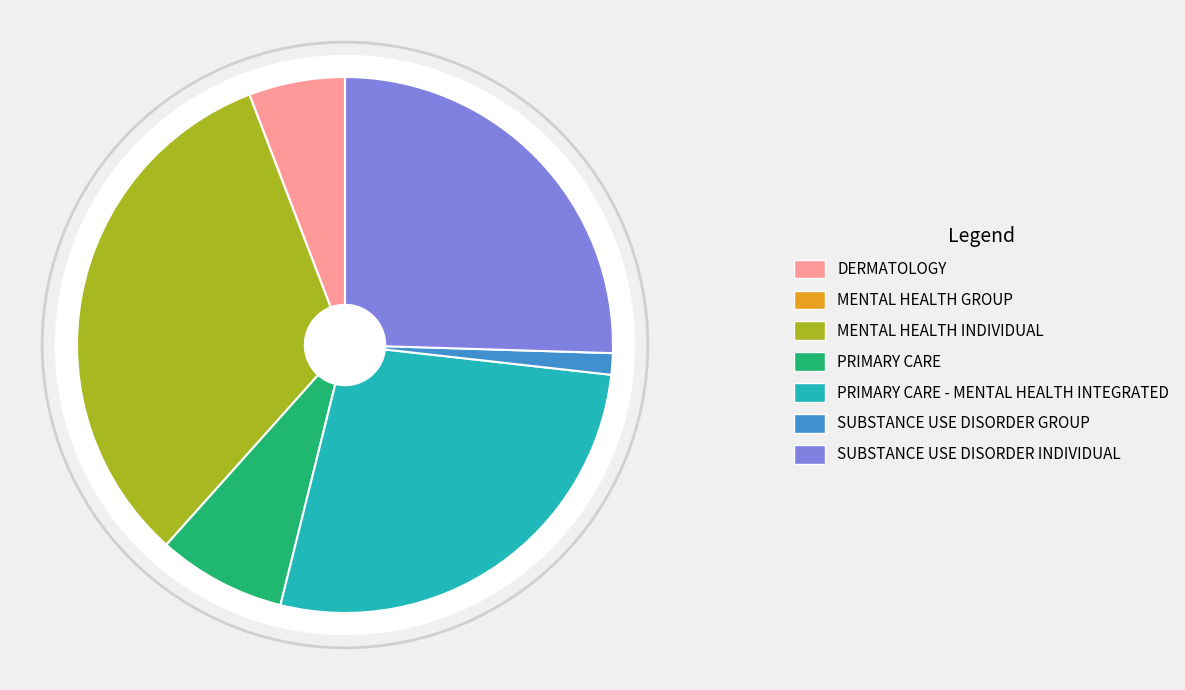

What is the largest slice in the pie chart?

MENTAL HEALTH INDIVIDUAL